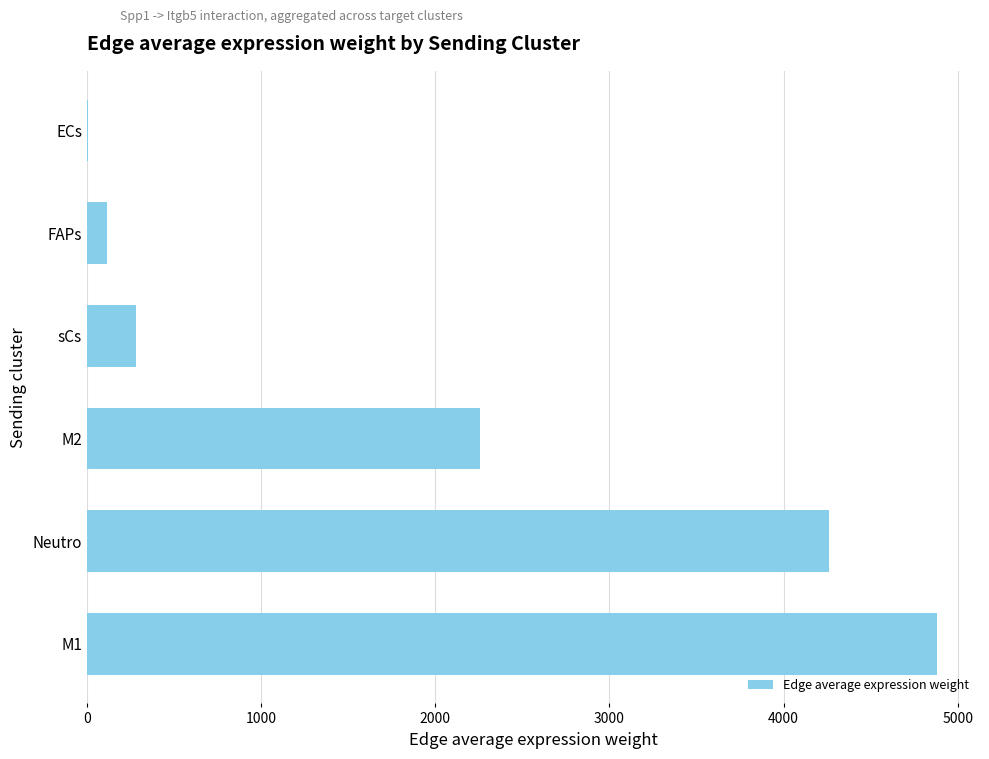

What is the sum of the values at M1 and FAPs?

4998.0